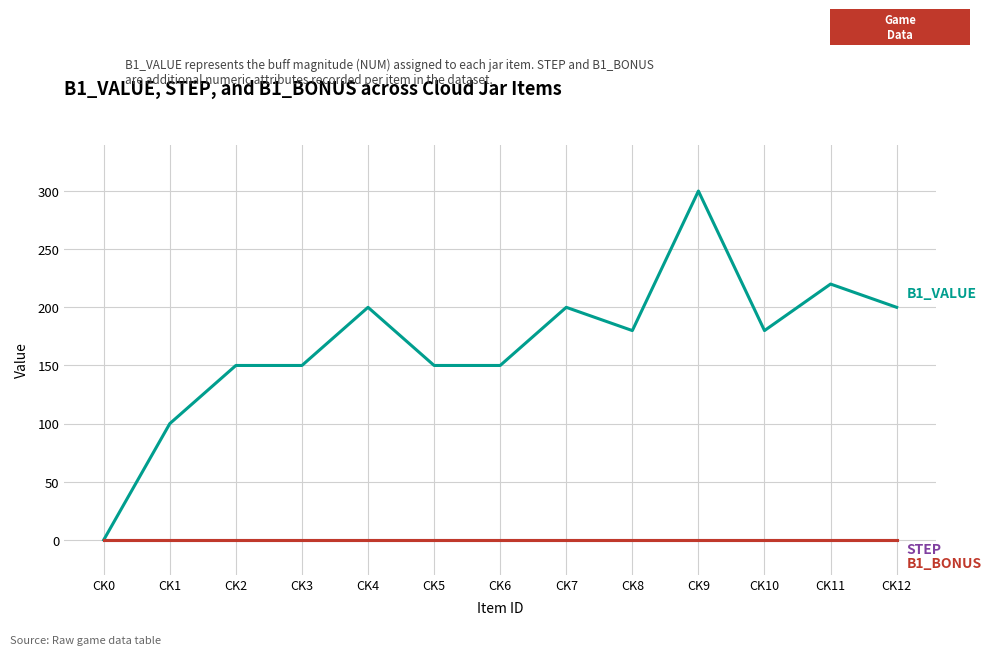

Is this an area chart (filled region under the line)?

No